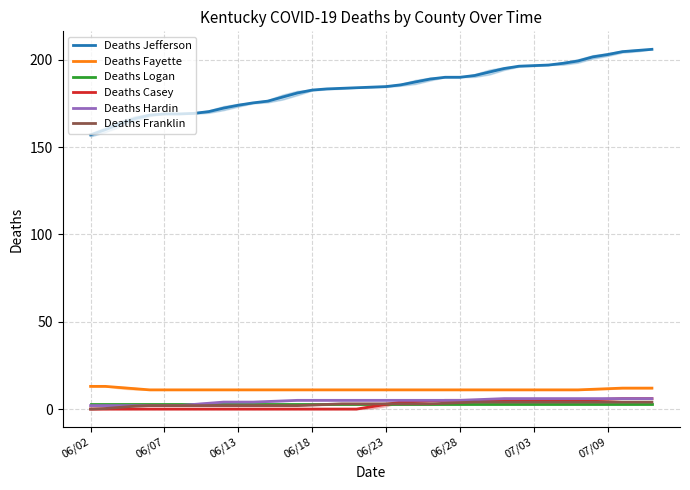

What is the difference between the second highest and minimum values in the Deaths Hardin series?

4.0